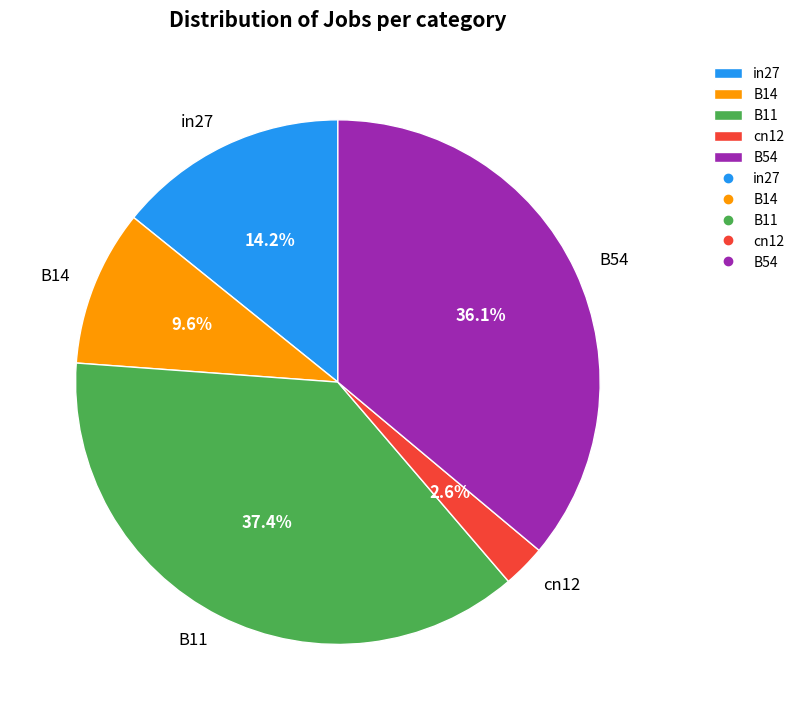

To the nearest percent, what percentage of the pie is B54?

36%